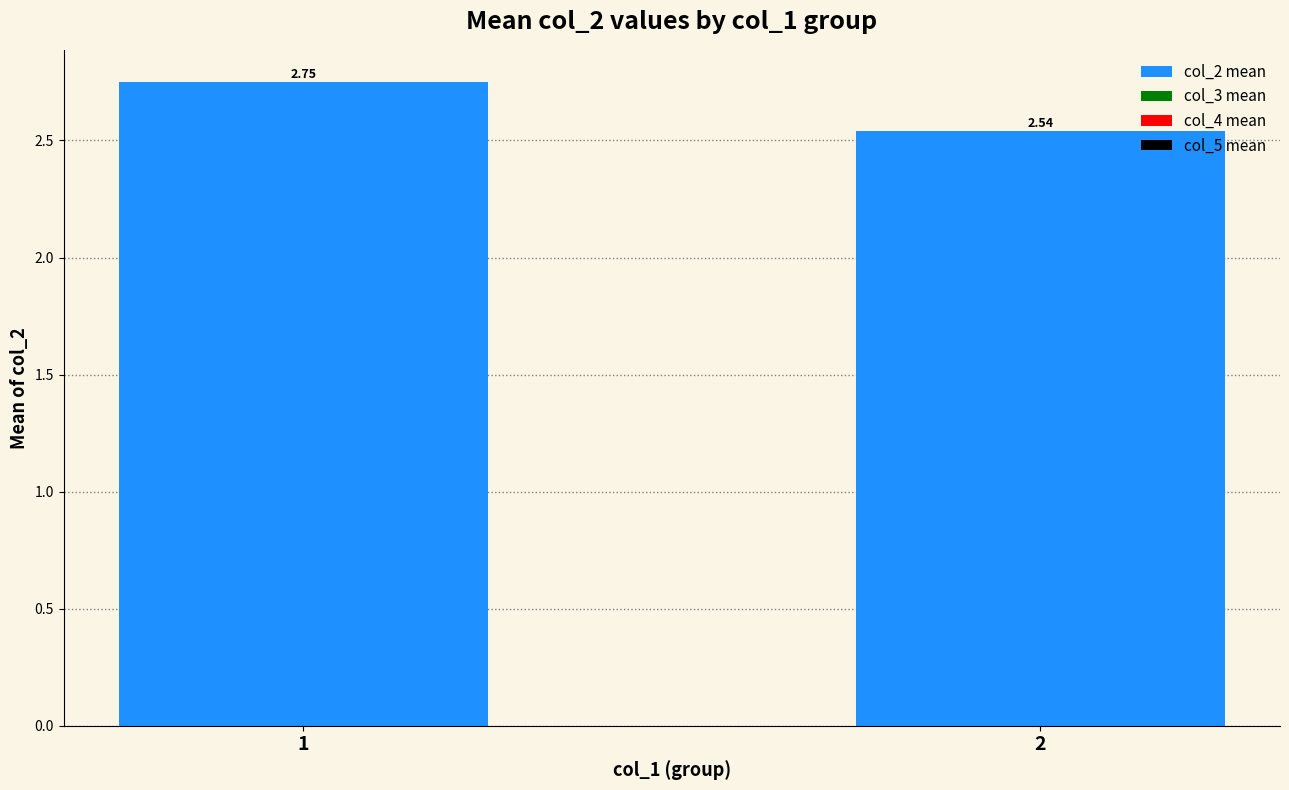

Which label corresponds to the smallest value in the chart?

2